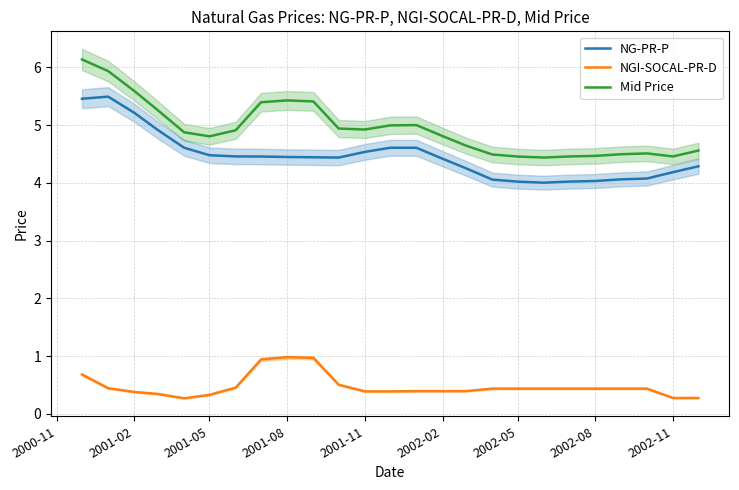

Which series has the largest total across all categories?

Mid Price